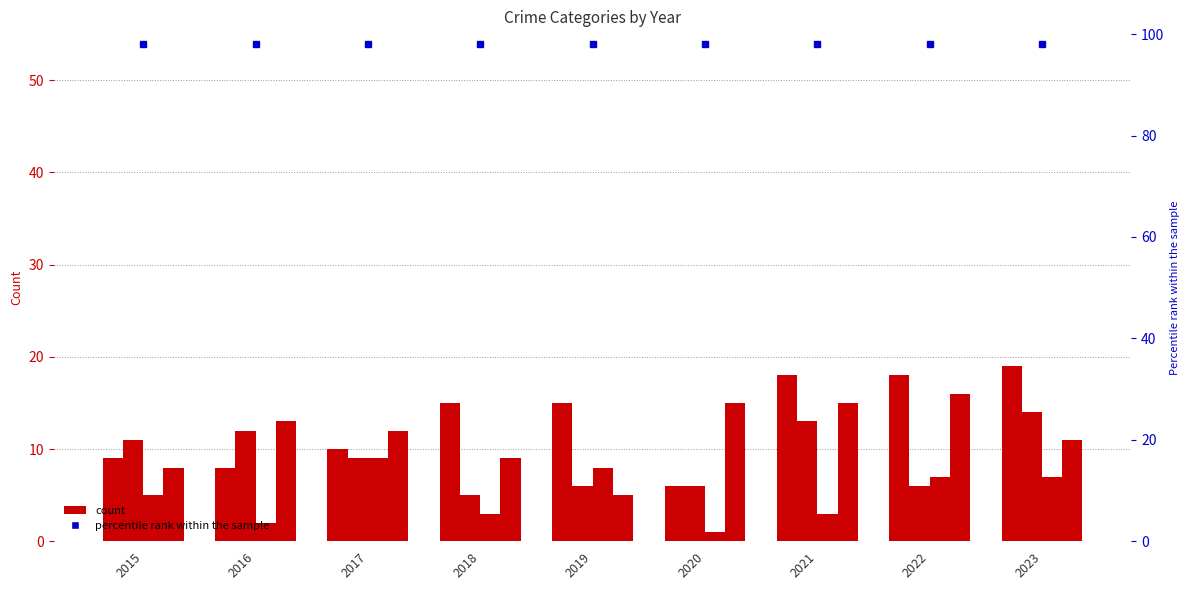

What is the value of the Aggravated Battery bar at the 5th from the left?

6